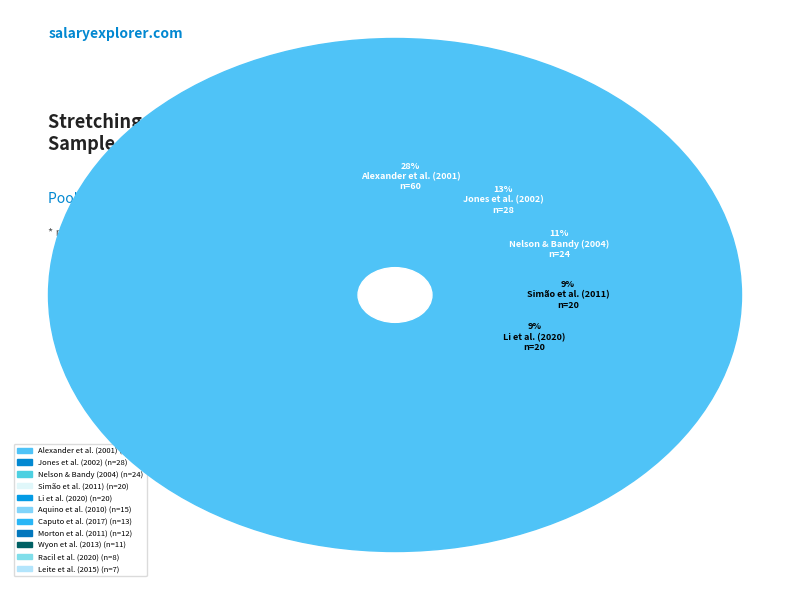

To the nearest percent, what is the difference between the Wyon et al. (2013) and Jones et al. (2002) slice percentages?

8%